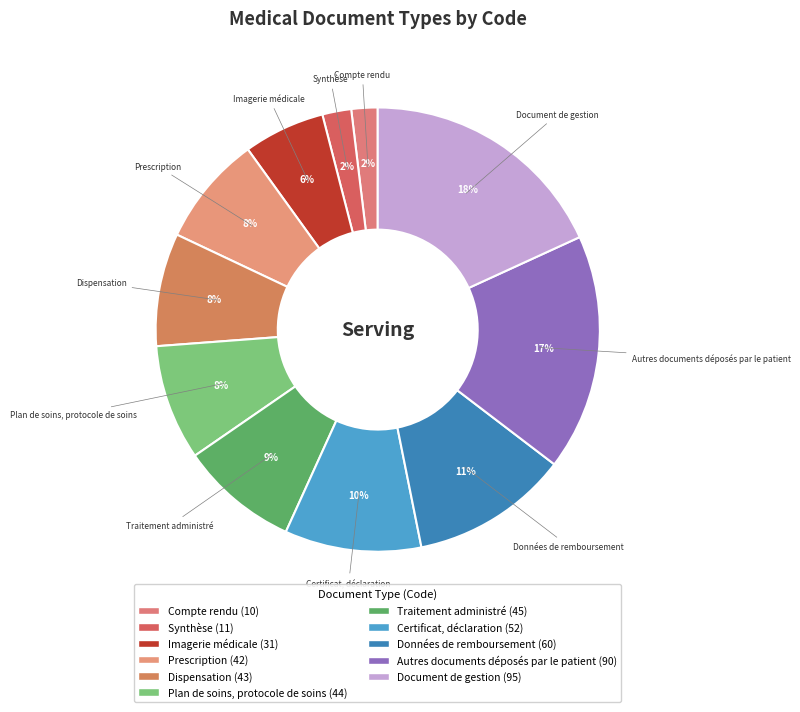

Which slice is the smallest?

Compte rendu